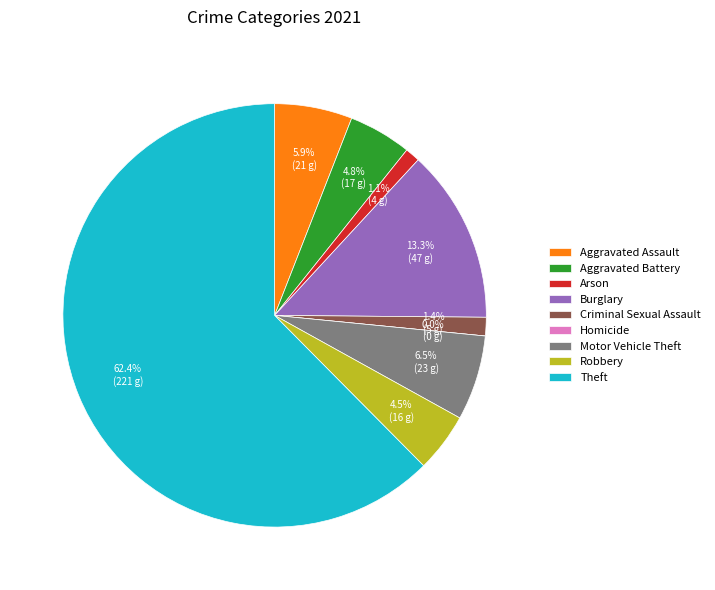

To the nearest percent, what is the combined percentage of Motor Vehicle Theft and Criminal Sexual Assault?

8%